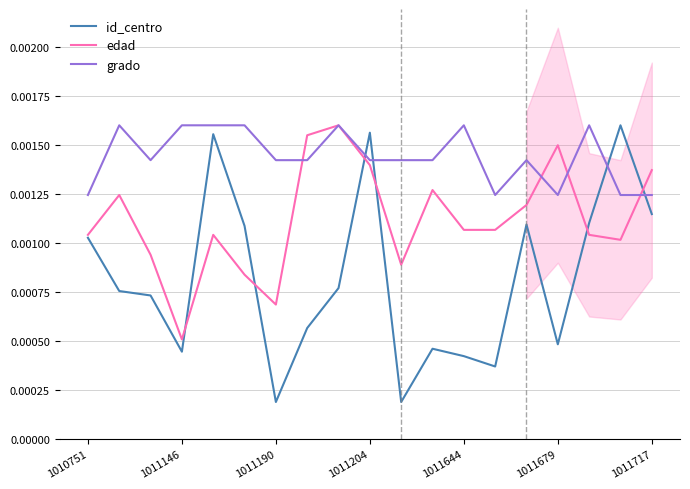

At which label does id_centro reach its peak?

17